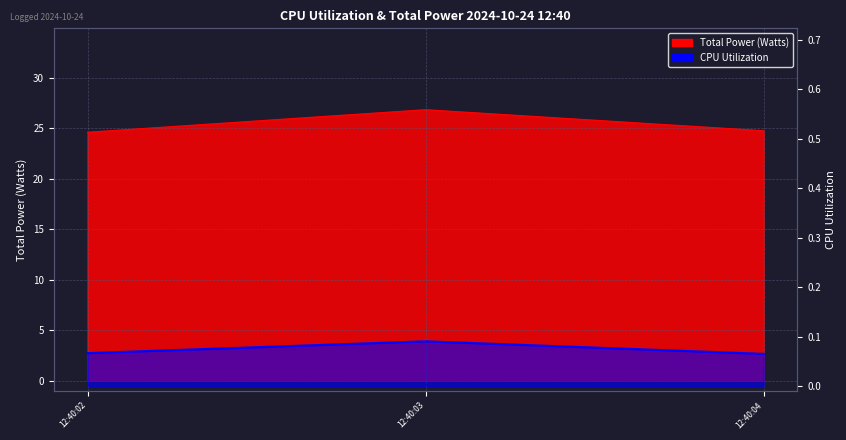

Which category has the highest value across all series?

12:40:03